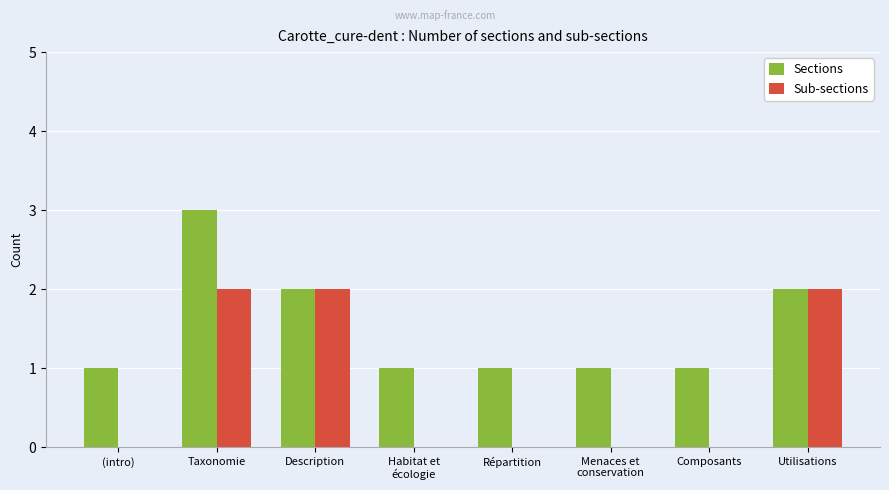

At which label does Sections reach its peak?

Taxonomie